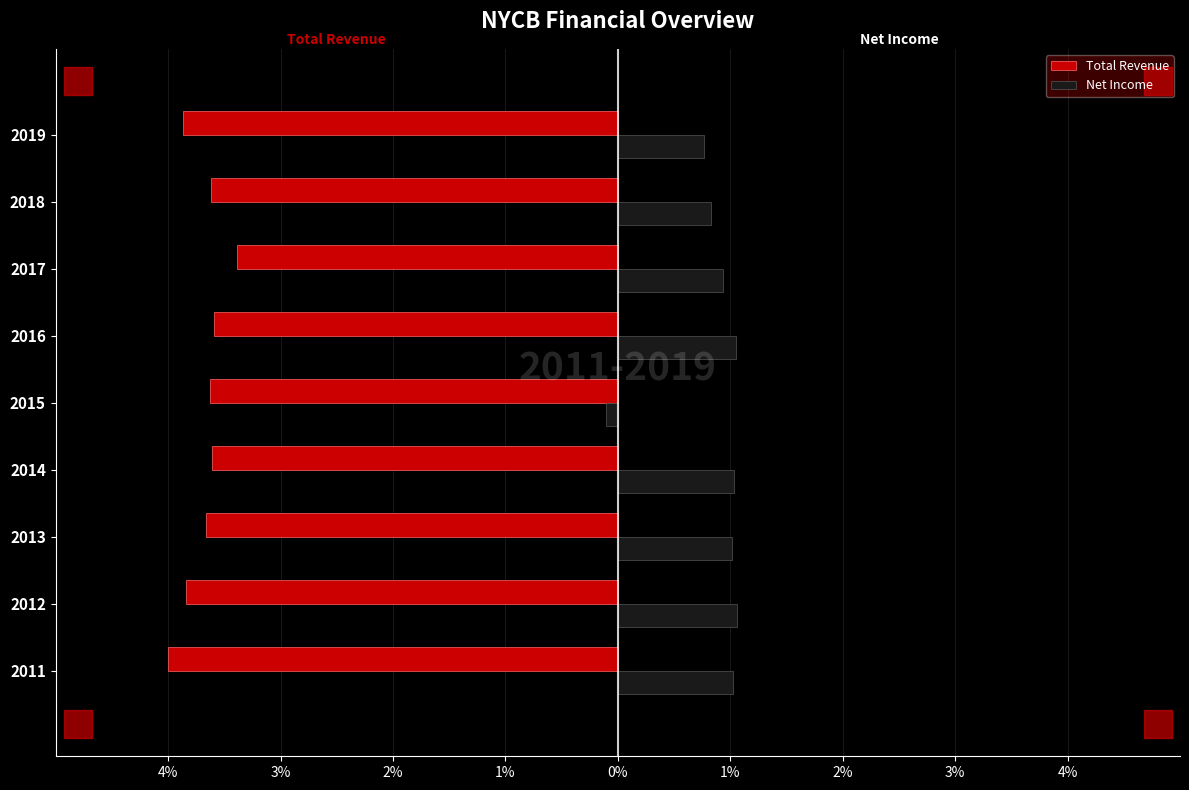

What are all the series names shown in the legend?

Total Revenue, Net Income